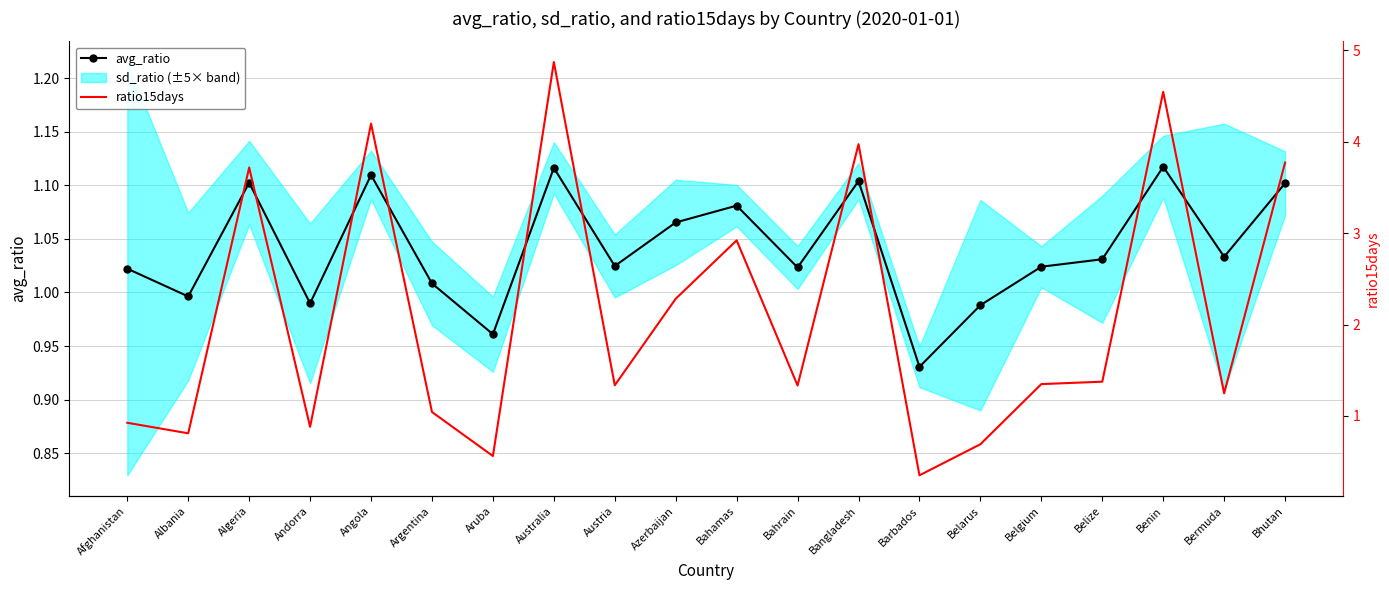

The avg_ratio series shows 1.4 at Belgium. True or false?

False